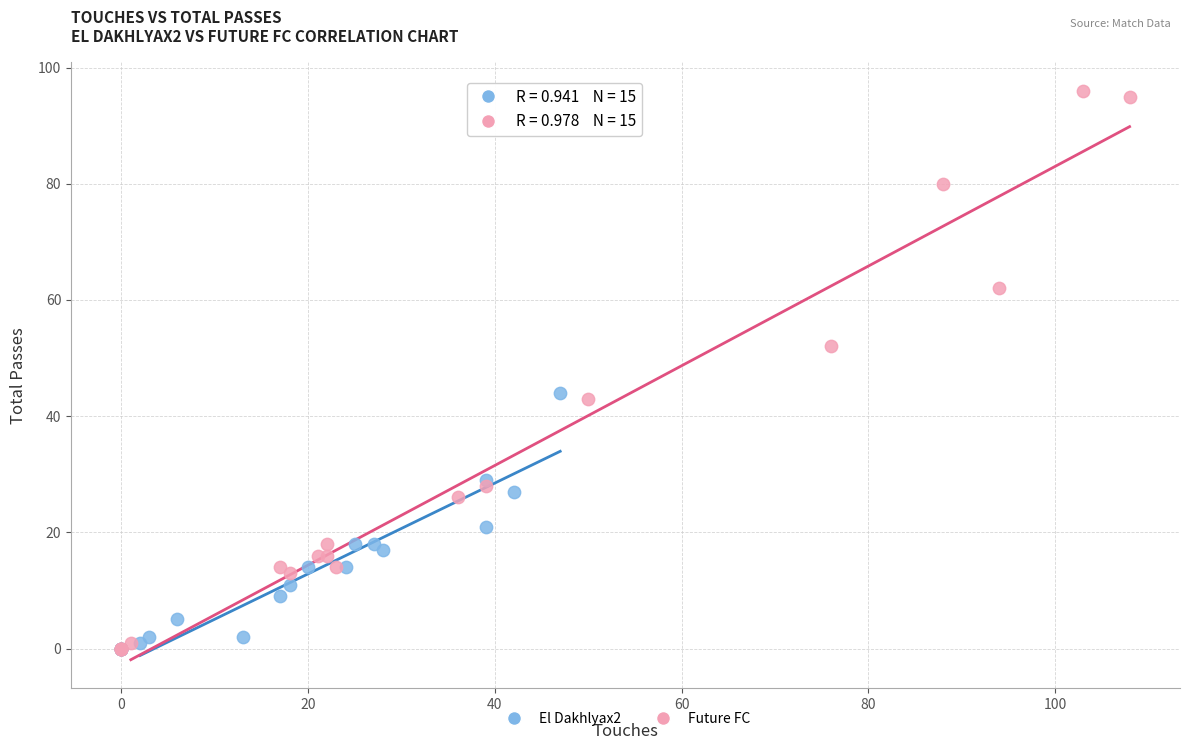

Which series reaches the maximum Y coordinate?

Future FC